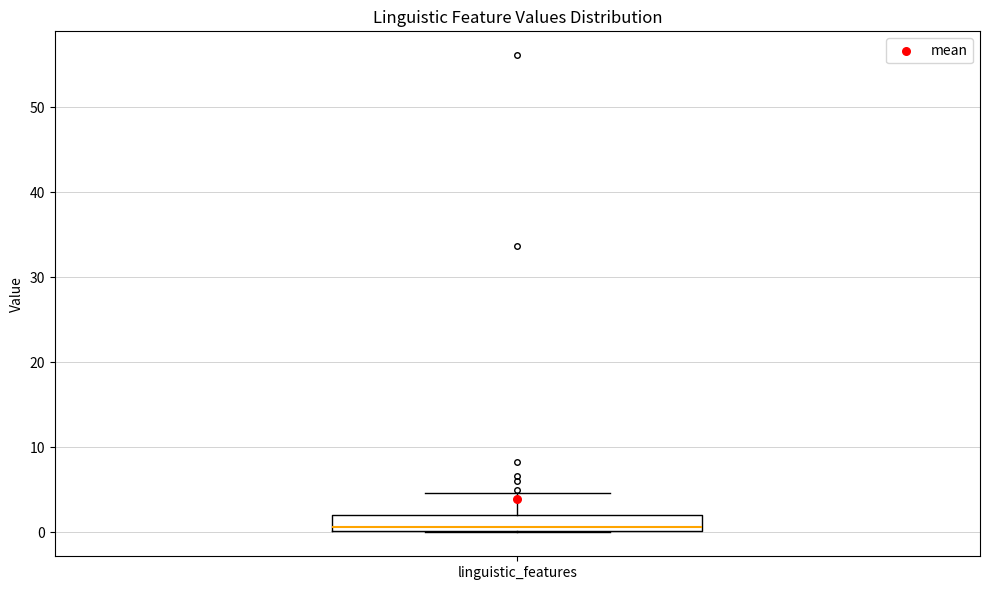

Read this box plot against the y-axis: the position of the median line, the range covered by the box, and the ends of both whiskers. The values are not printed on the chart, so give them approximately, as read against the axis.

median 1, box 0 to 2, whiskers 0 to 5